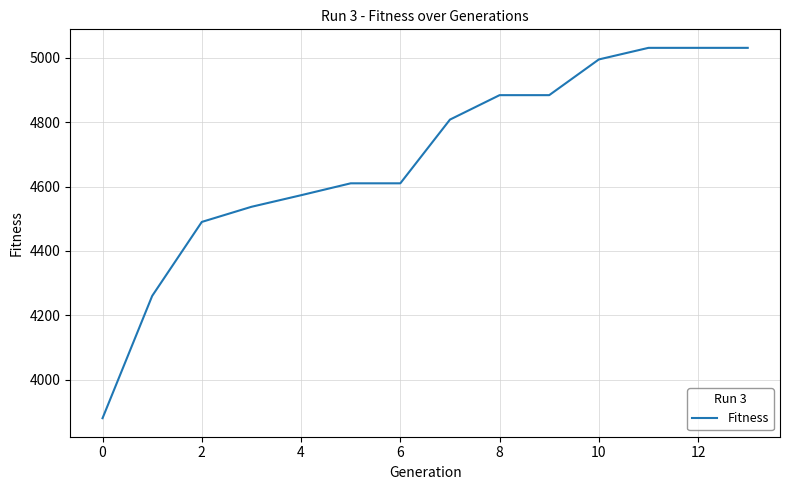

What is the difference between the maximum and minimum values?

1151